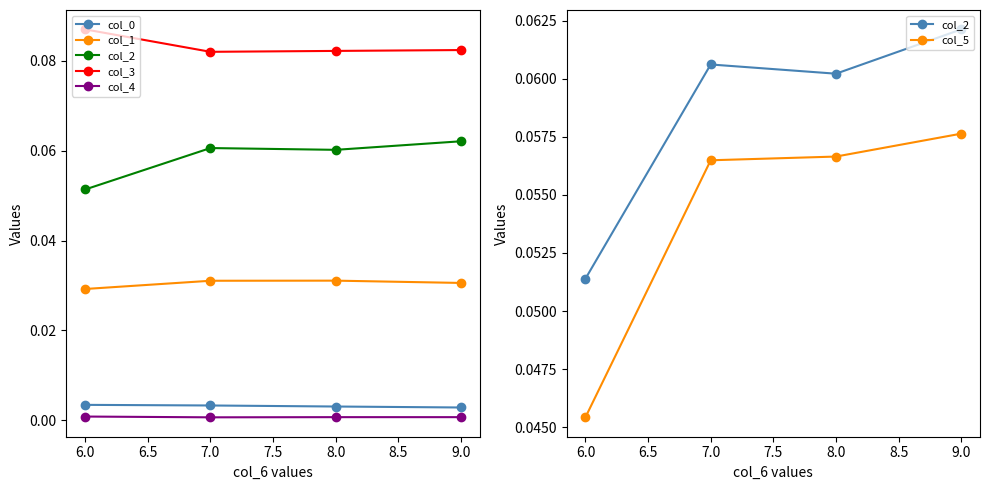

True or false: col_5 and col_0 intersect in this chart.

False